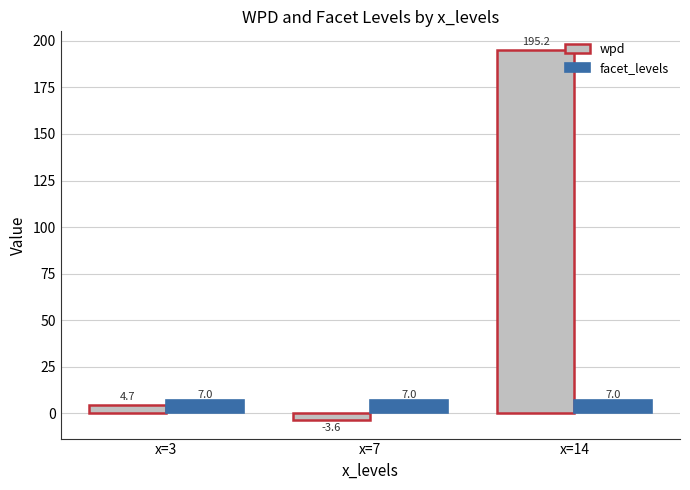

Rank the series by their maximum value, from highest to lowest.

wpd, facet_levels